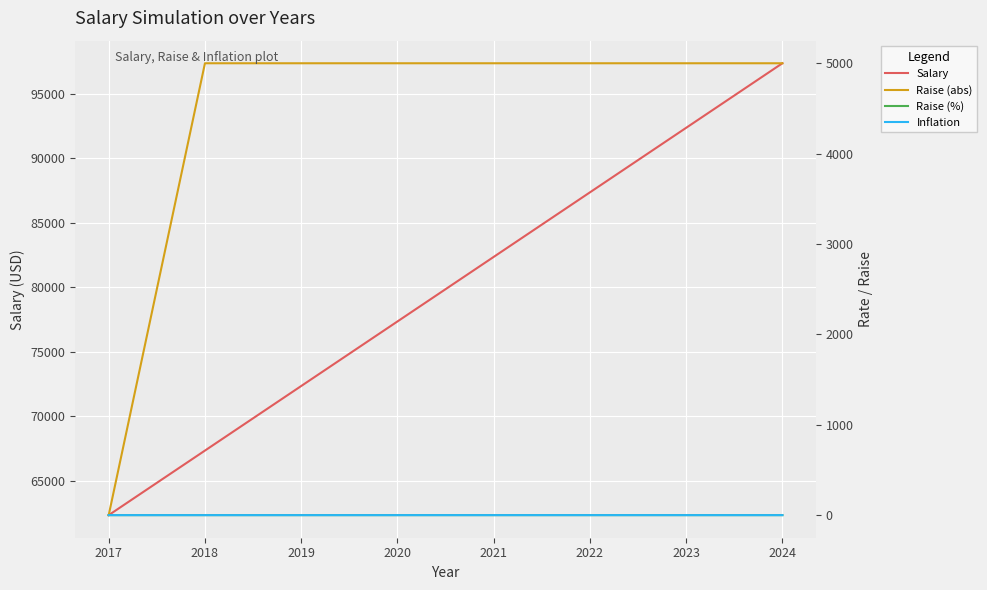

True or false: Salary and Raise (abs) cross at least once.

False